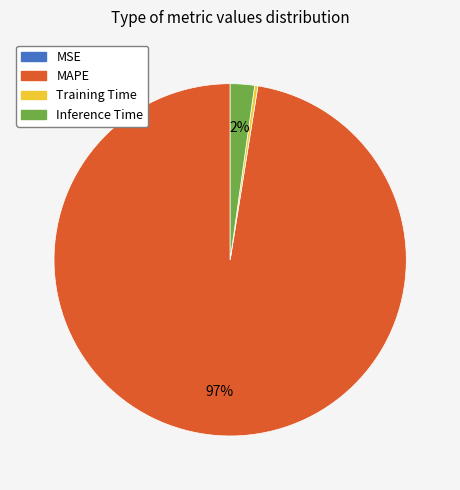

To the nearest percent, what is the average slice percentage?

25%